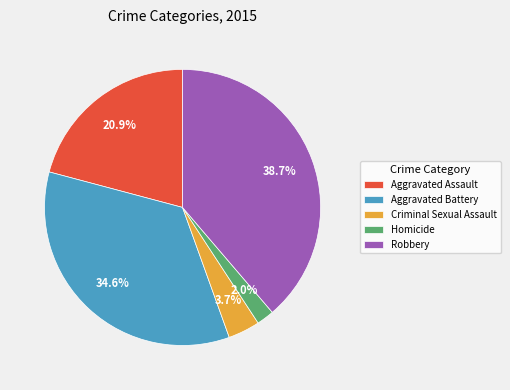

Approximately how many times larger is the value at Aggravated Assault compared to Criminal Sexual Assault?

5.6